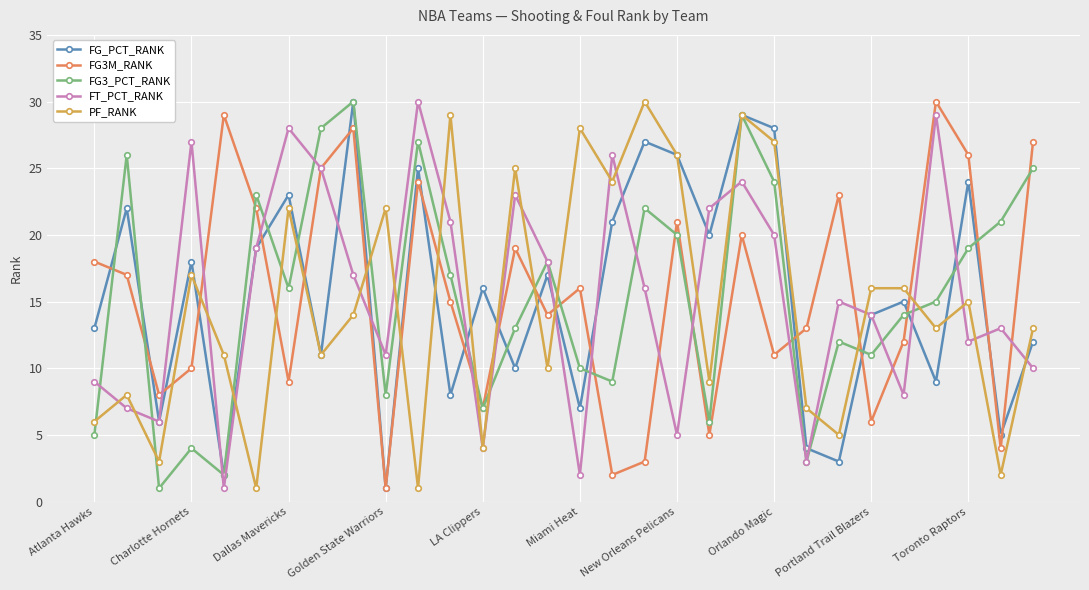

Count the number of categories in the chart.

30